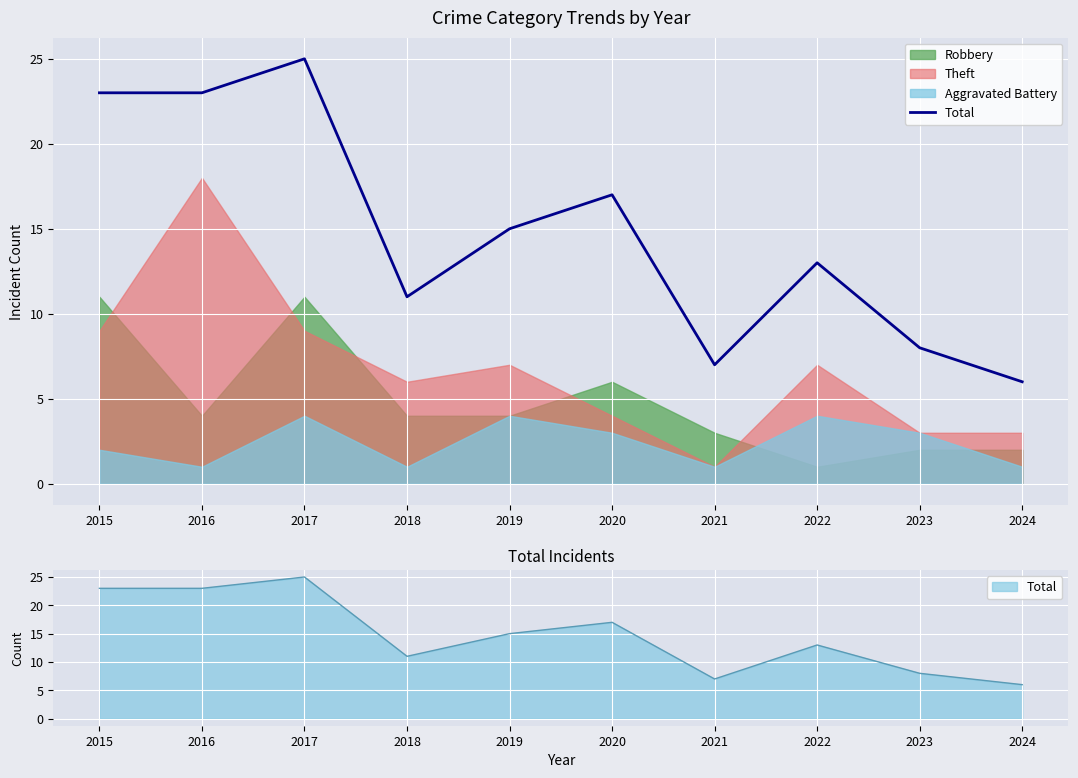

What is the difference between the maximum and second lowest values?

18